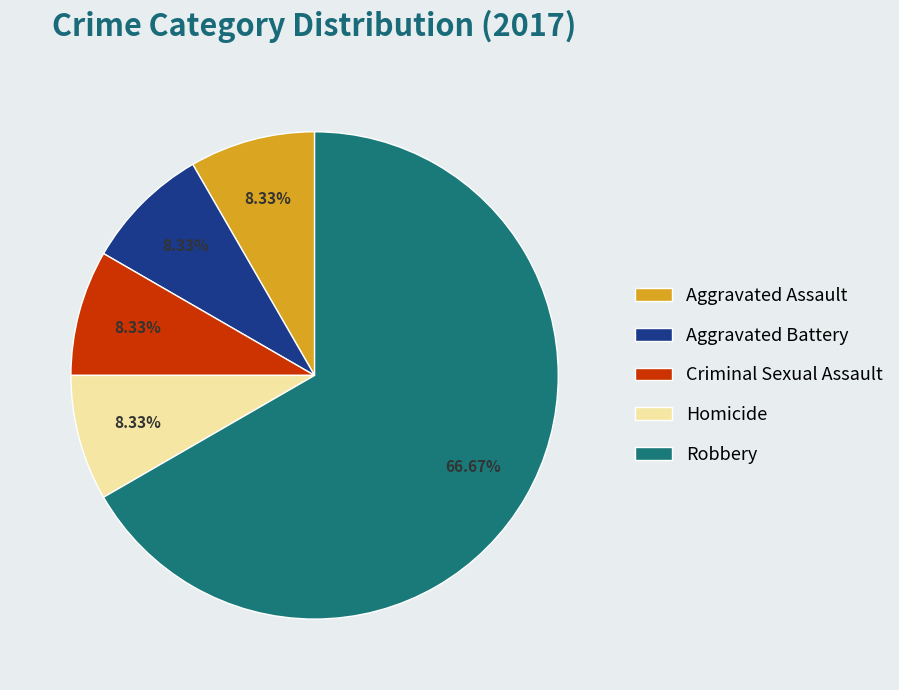

To the nearest percent, what portion does Robbery represent?

67%